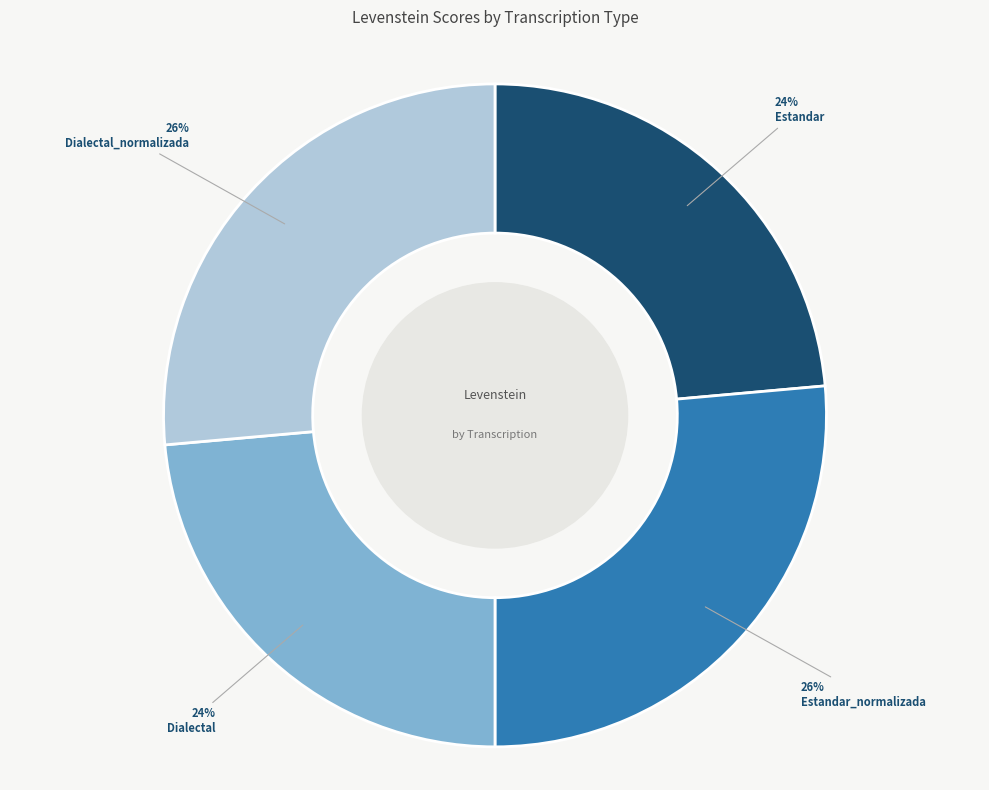

The Dialectal slice represents 24% of the pie. True or false?

True